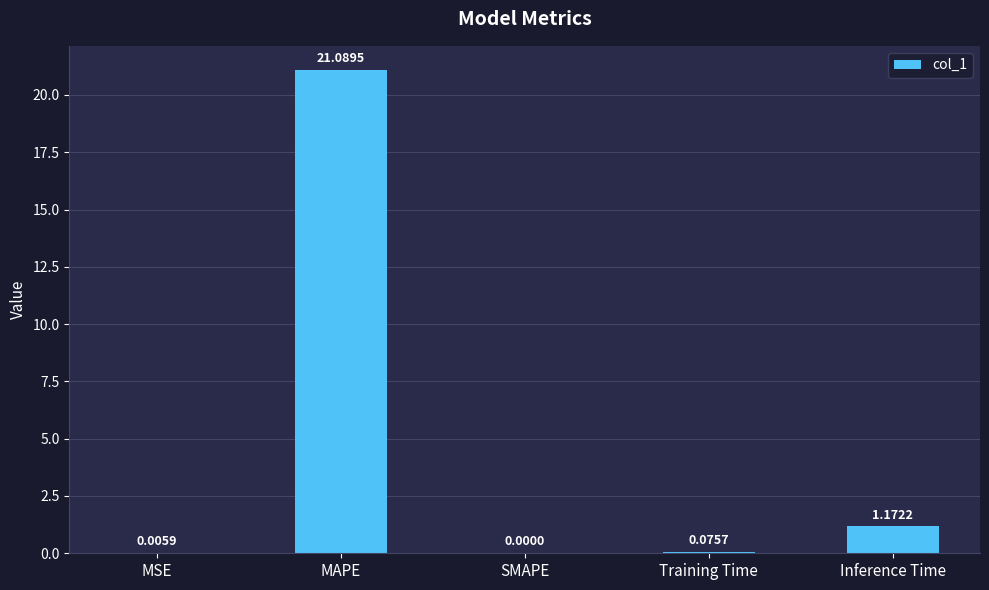

What is the change in value from SMAPE to Training Time?

+0.1